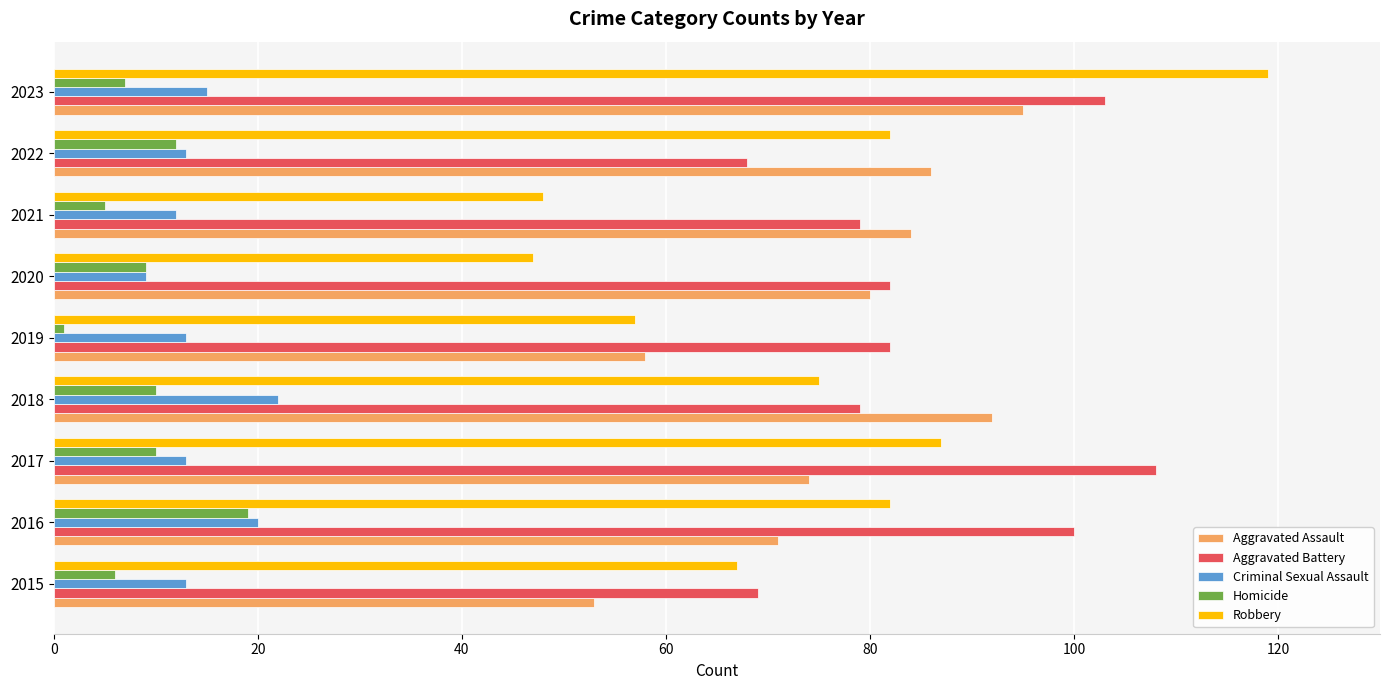

What is the highest value of the Aggravated Battery series?

108